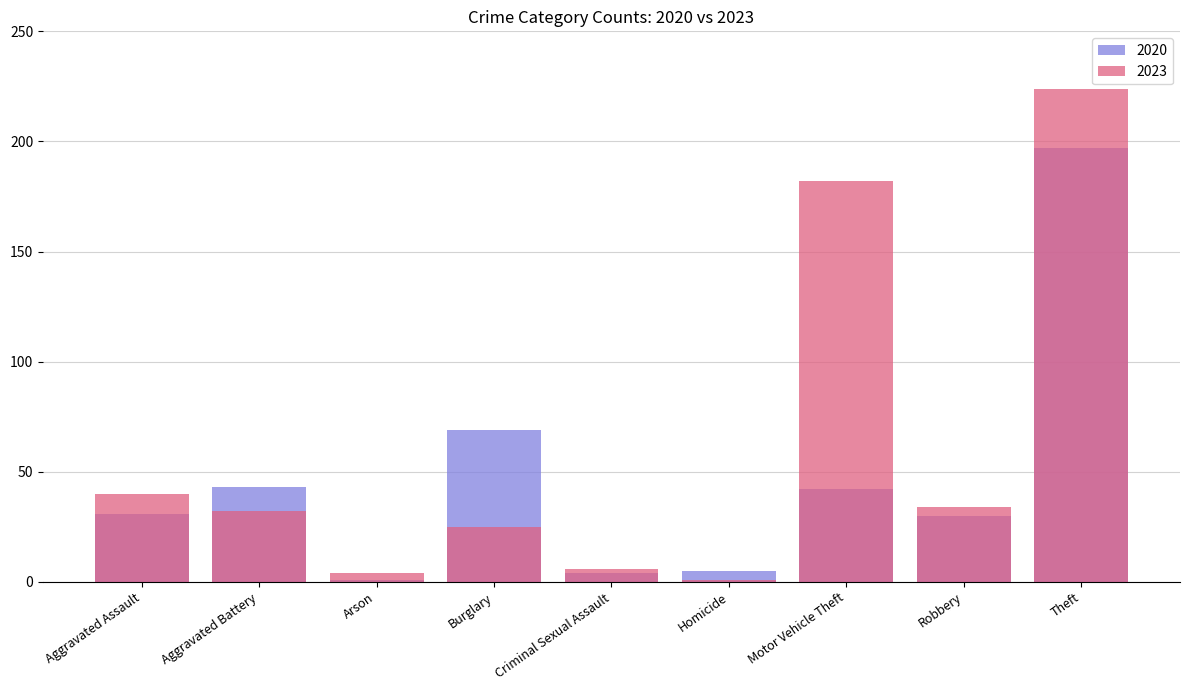

Reading right to left, extract all data points from this chart.

2020: Theft=197	Robbery=30	Motor Vehicle Theft=42	Homicide=5	Criminal Sexual Assault=4	Burglary=69	Arson=1	Aggravated Battery=43	Aggravated Assault=31
2023: Theft=224	Robbery=34	Motor Vehicle Theft=182	Homicide=1	Criminal Sexual Assault=6	Burglary=25	Arson=4	Aggravated Battery=32	Aggravated Assault=40